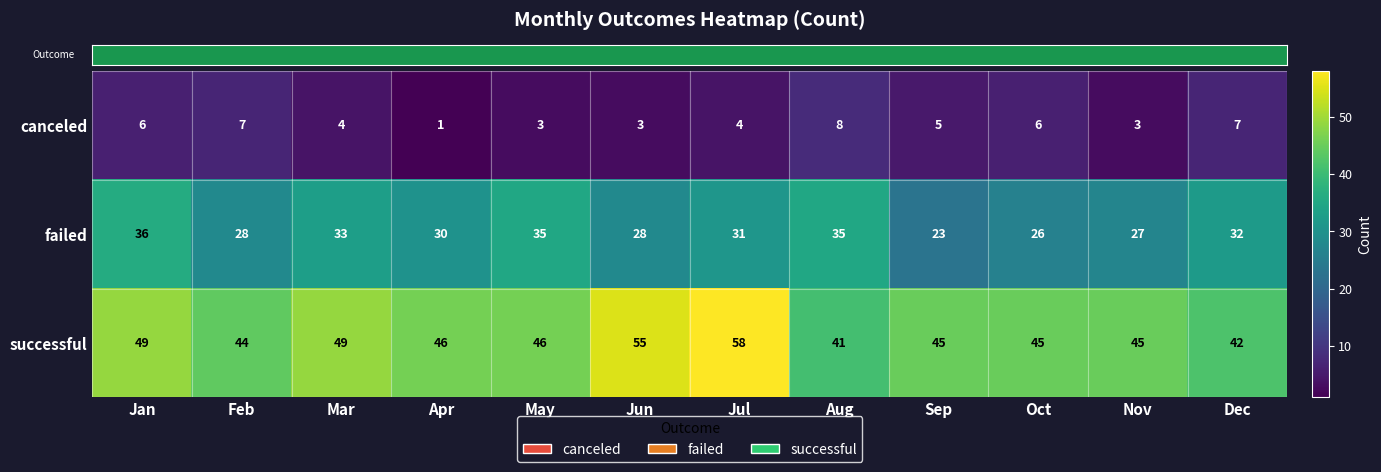

What value does the canceled series have at May?

3